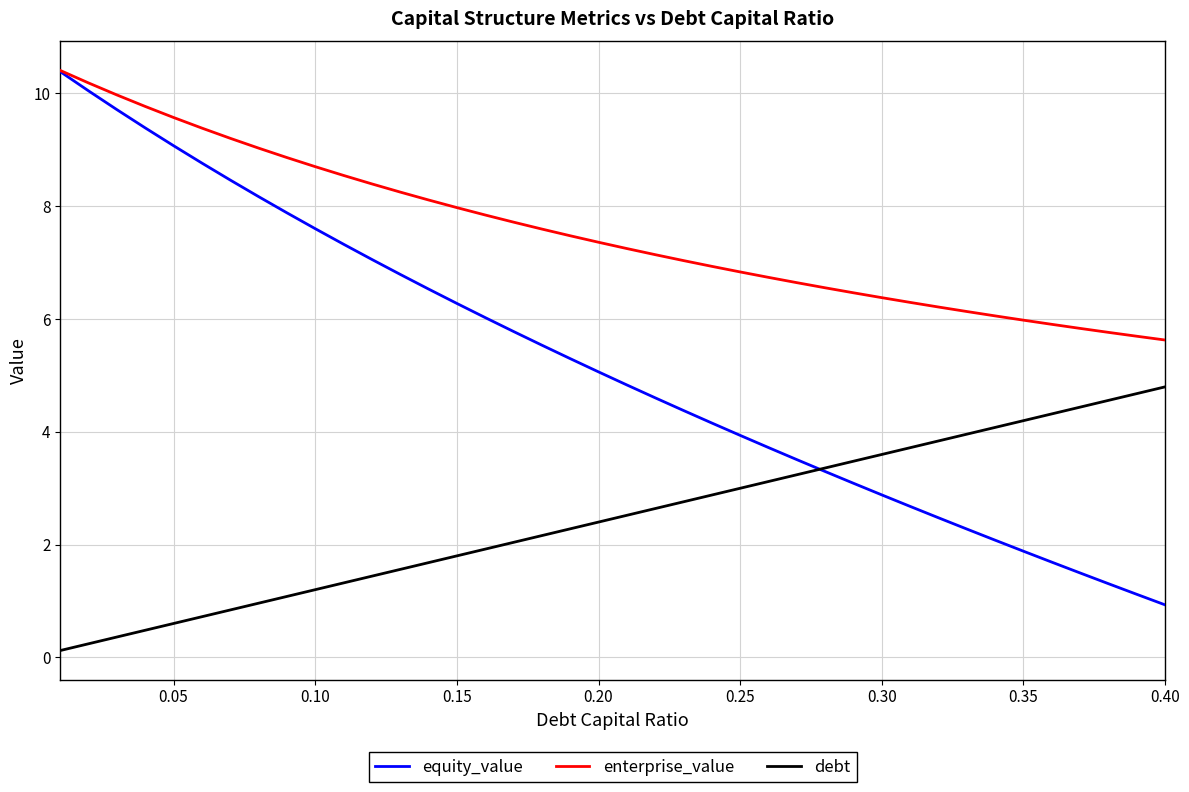

True or false: debt and enterprise_value cross at least once.

False